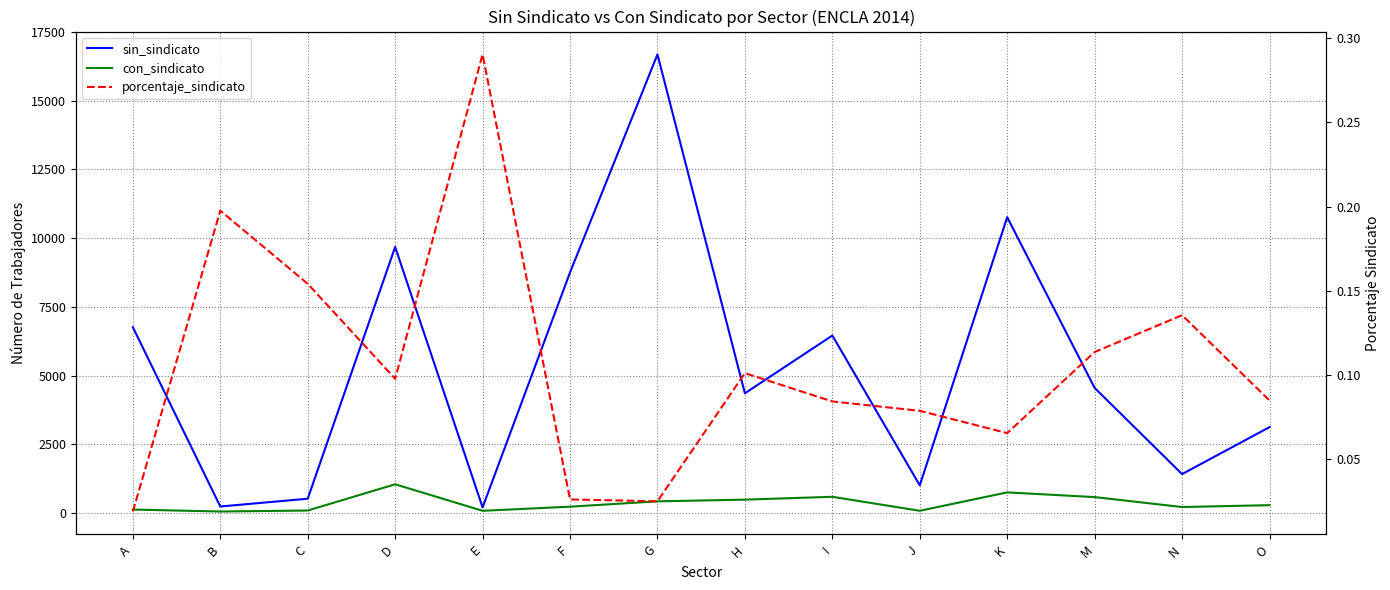

True or false: porcentaje_sindicato and con_sindicato cross at least once.

False